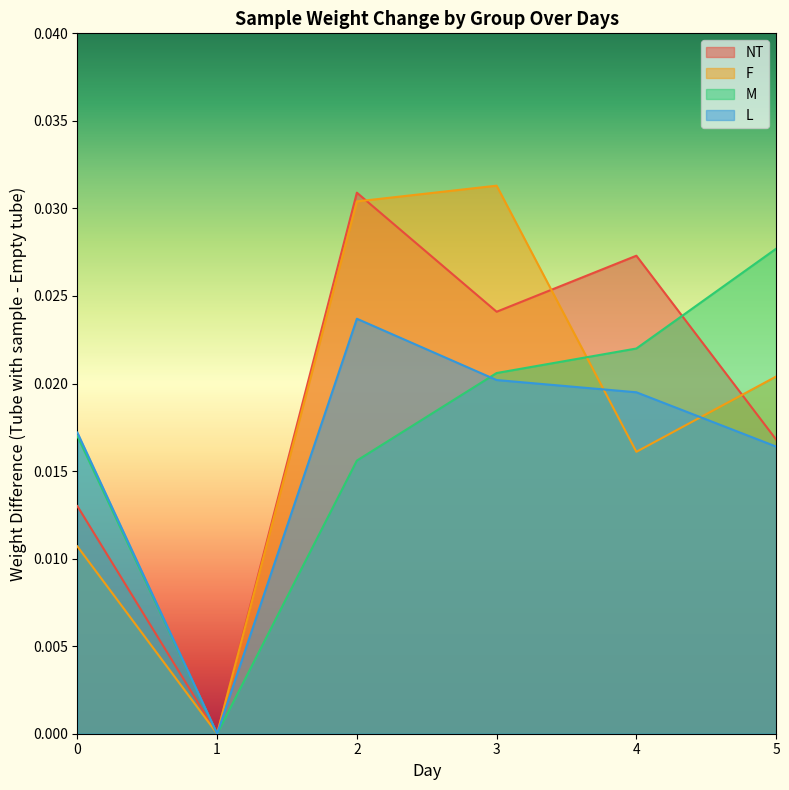

Rank the series by their maximum value, from lowest to highest.

L, M, NT, F